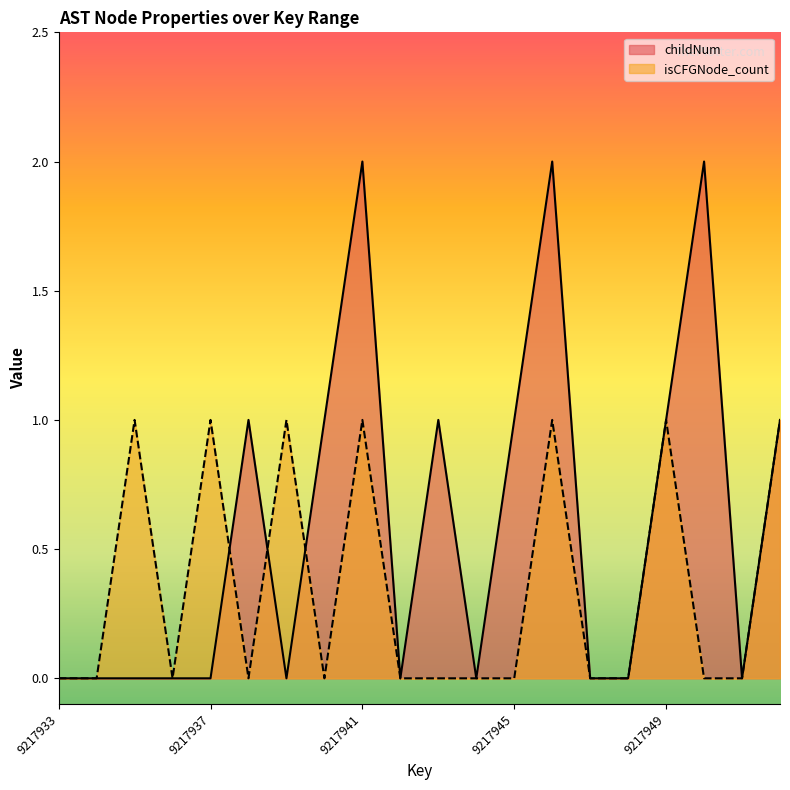

Rank the series at 9217951 from lowest to highest value.

childNum, isCFGNode_count